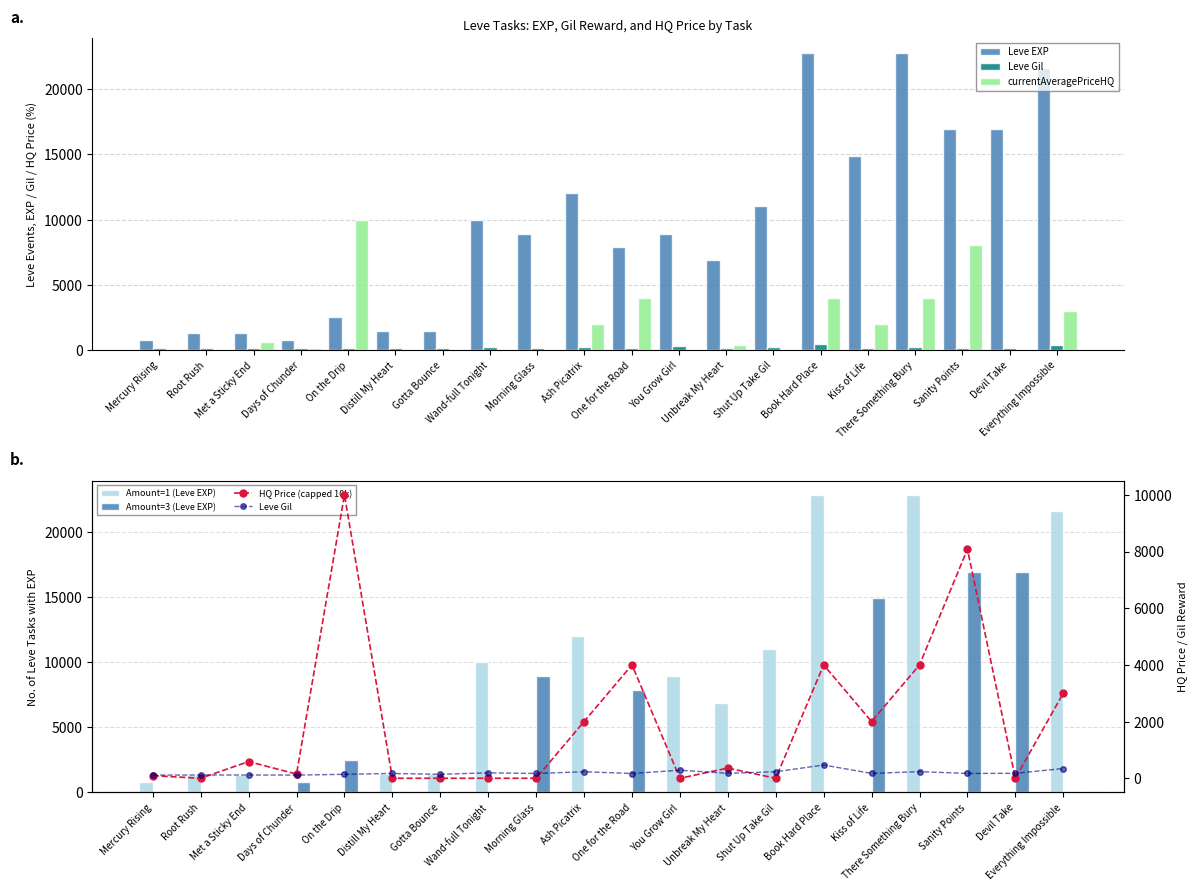

True or false: Amount=1 (Leve EXP) has a value of 21600 at Everything Impossible.

True